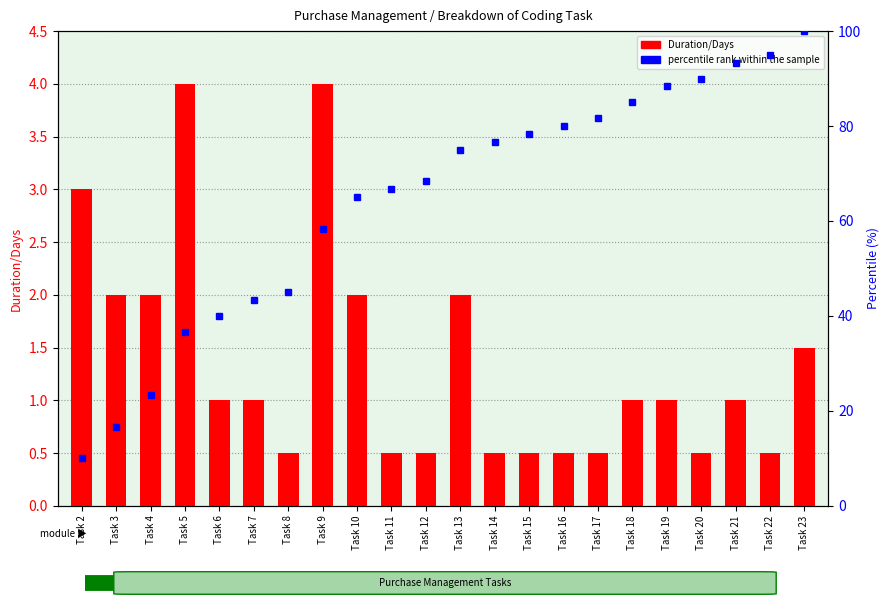

What is the difference between the Duration/Days values at Task 10 and Task 20?

1.5